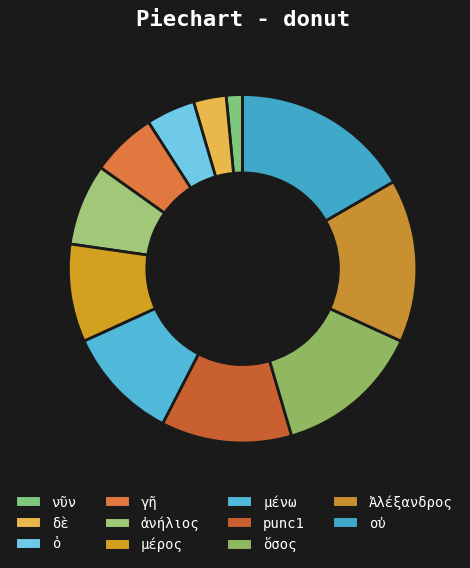

To the nearest percent, what is the difference between the γῆ and Ἀλέξανδρος slice percentages?

9%